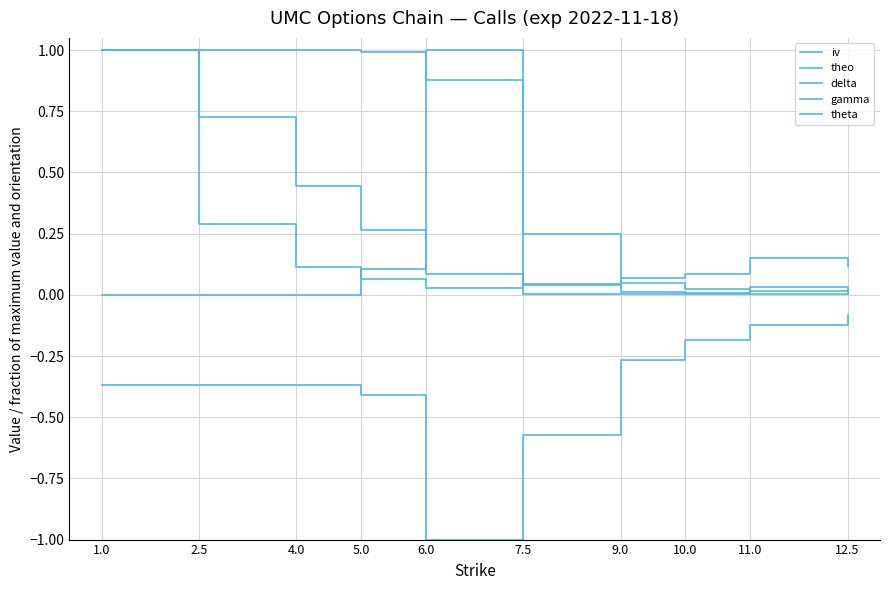

True or false: delta and theo intersect in this chart.

True